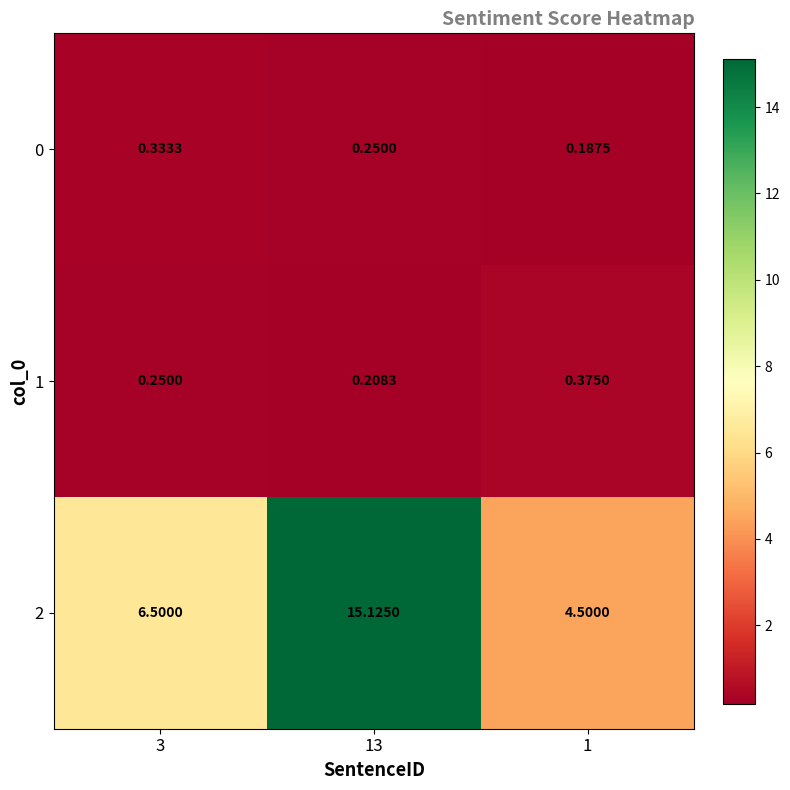

Which series has the largest total across all categories?

2